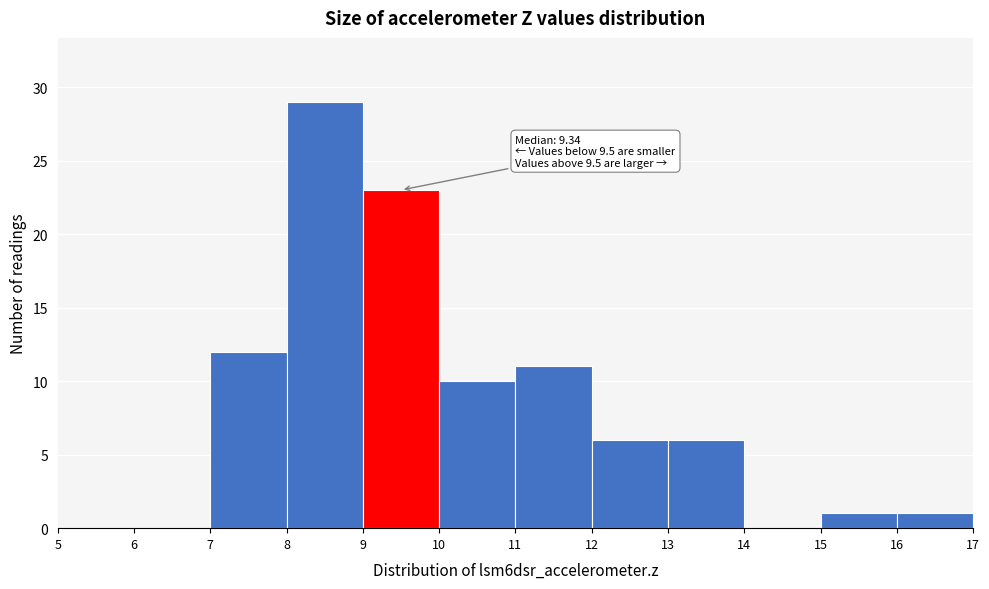

Which range on the x-axis has the tallest bar?

8 to 9